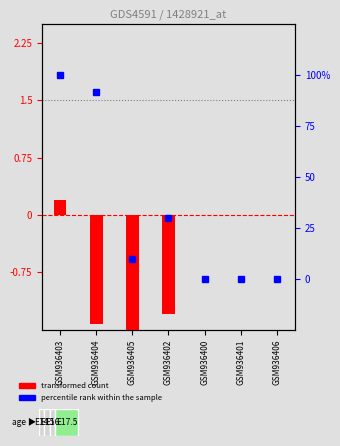

List the labels in order of value, smallest first.

GSM936405, GSM936404, GSM936402, GSM936400, GSM936401, GSM936406, GSM936403